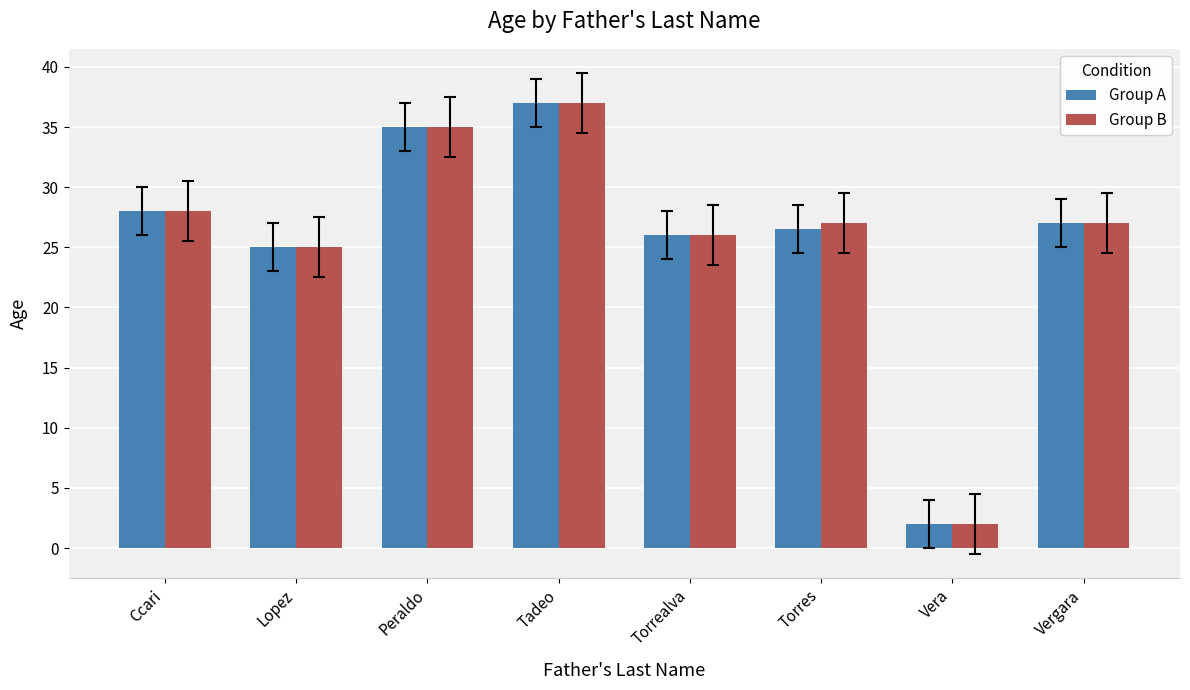

How many bars are there in each group?

2